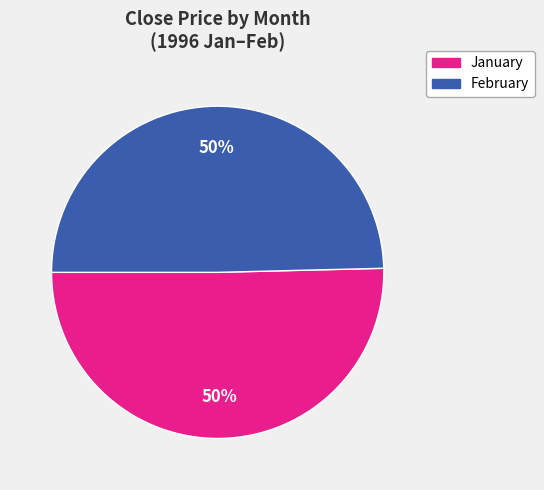

To the nearest percent, what is the average slice percentage?

50%